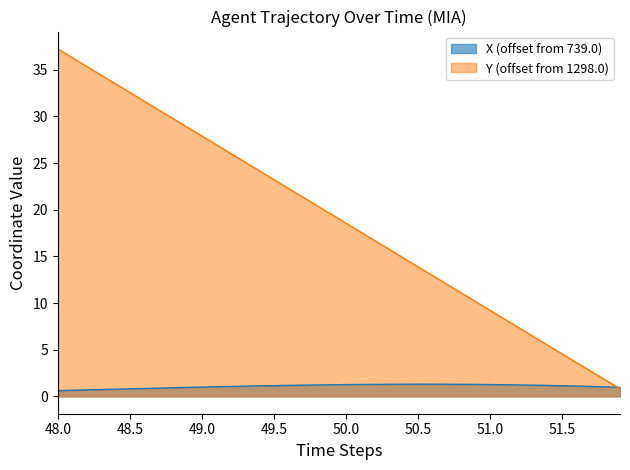

Which series has the widest spread of values?

Y (offset from 1298.0)